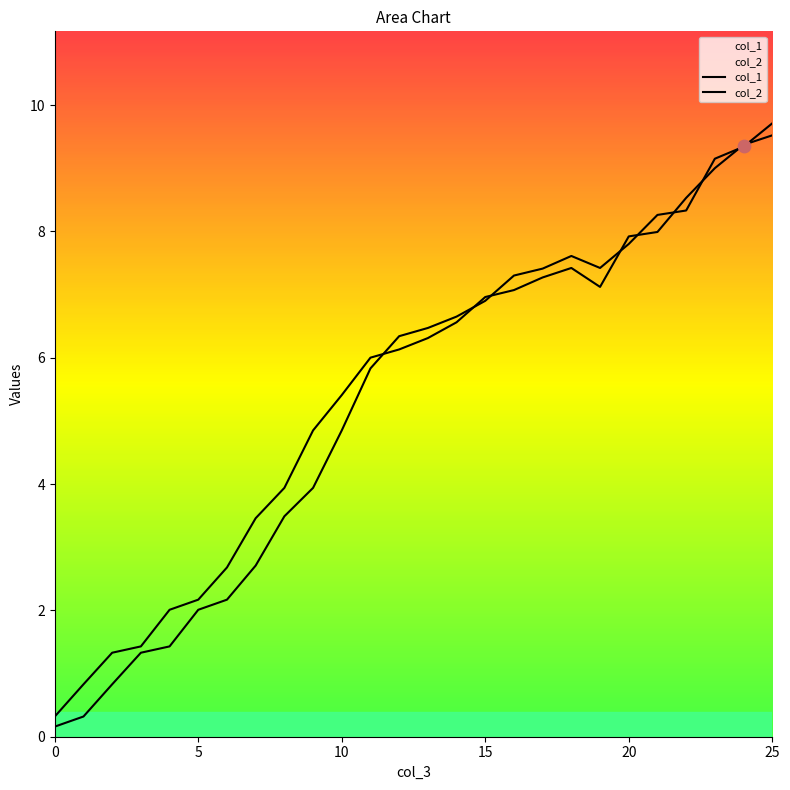

At how many categories does at least one series exceed 8?

5